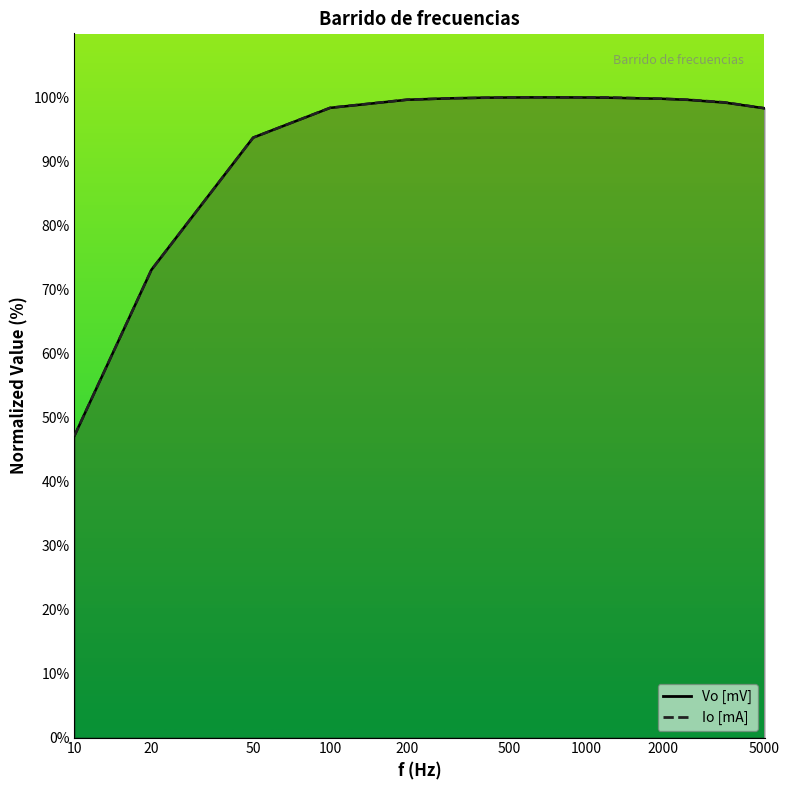

What is the maximum value shown in the chart?

100.0